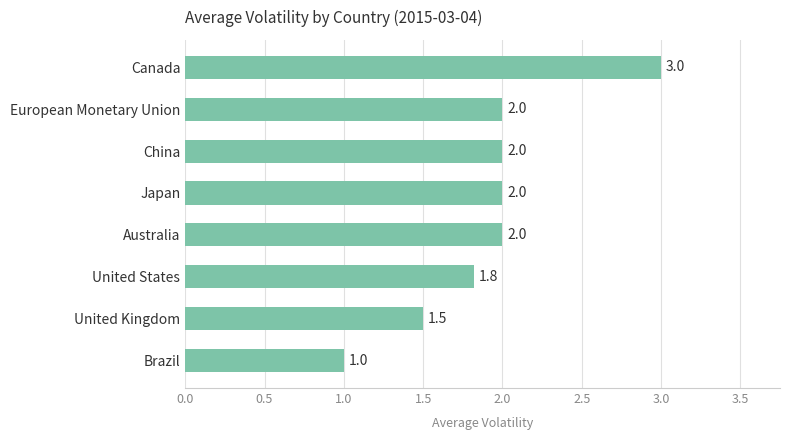

What is the greatest value displayed?

3.0